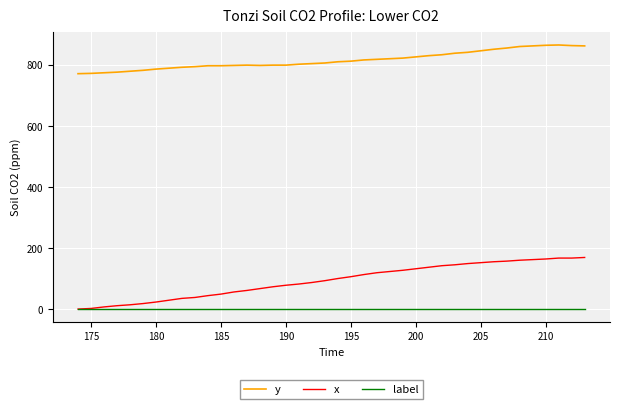

What is the greatest value displayed?

866